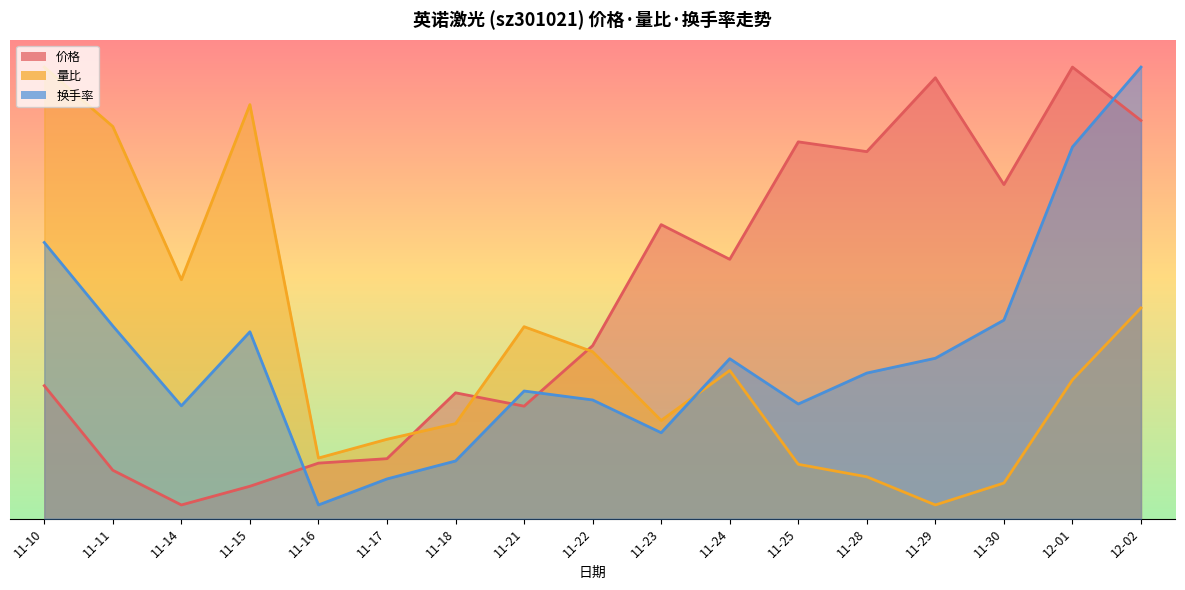

Where is 量比 nearest to the value 17?

11-14